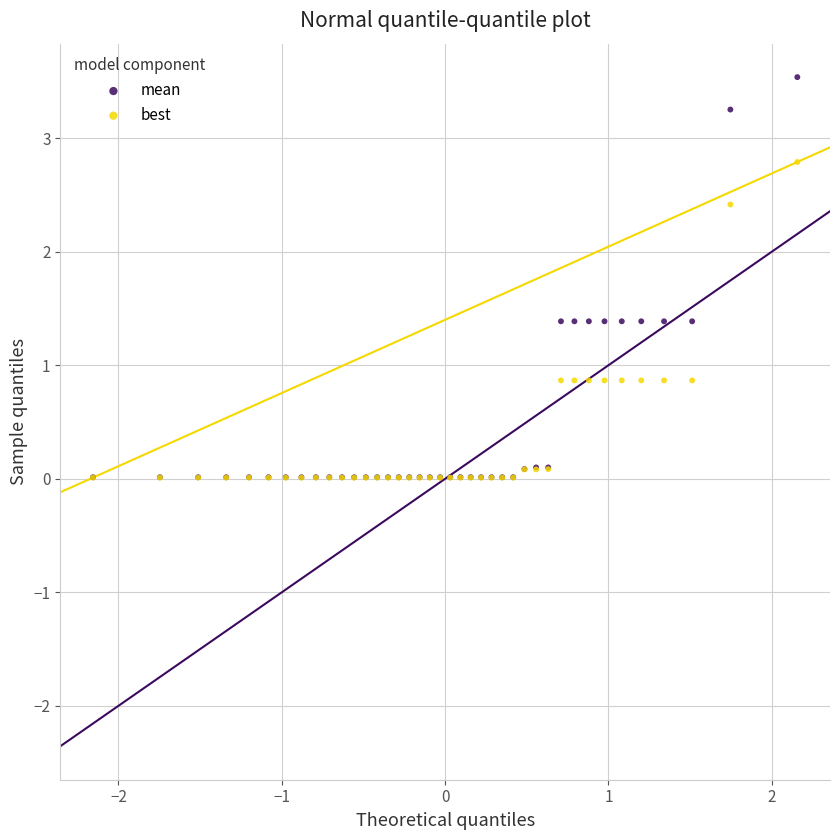

What are all the series names shown in the legend?

mean, best